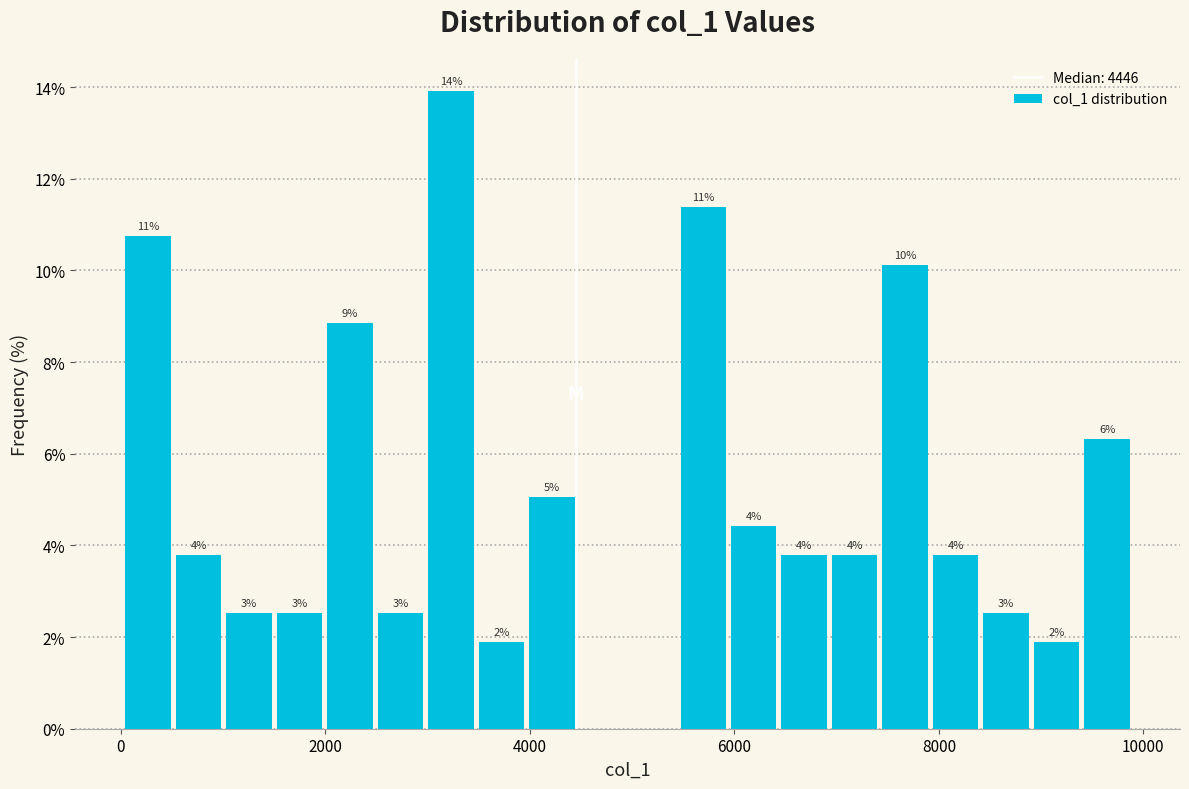

Read against the x-axis, roughly where is the centre of the tallest bar?

3200